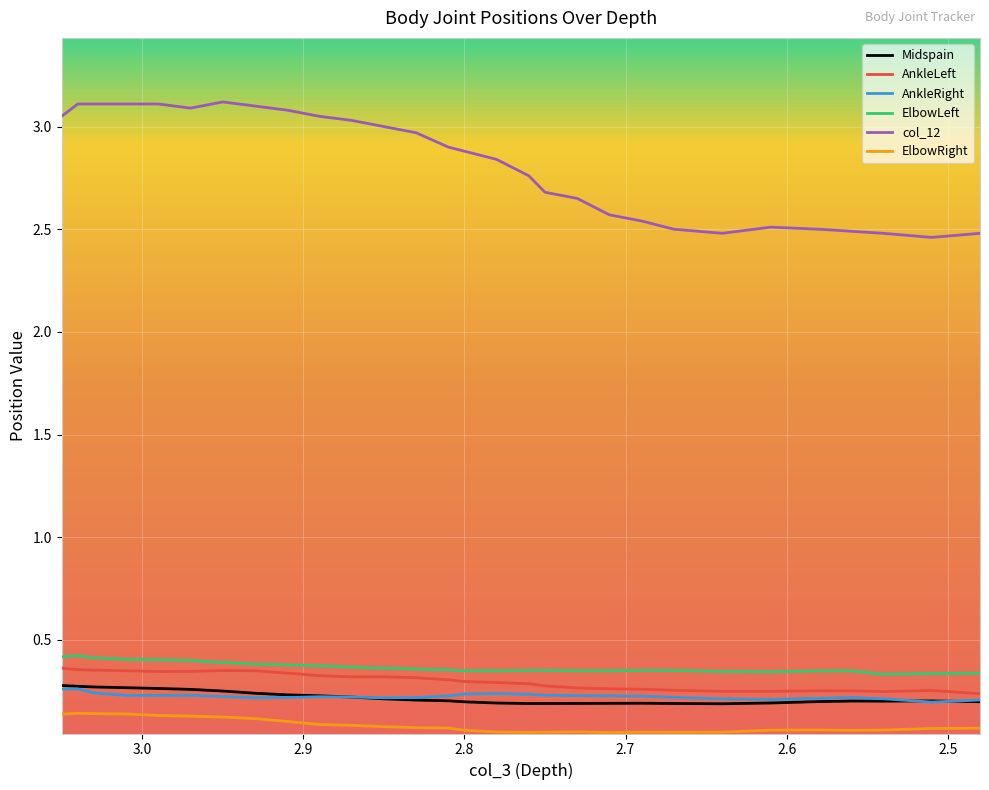

List the series in order of their peak value, lowest first.

ElbowRight, AnkleRight, Midspain, AnkleLeft, ElbowLeft, col_12